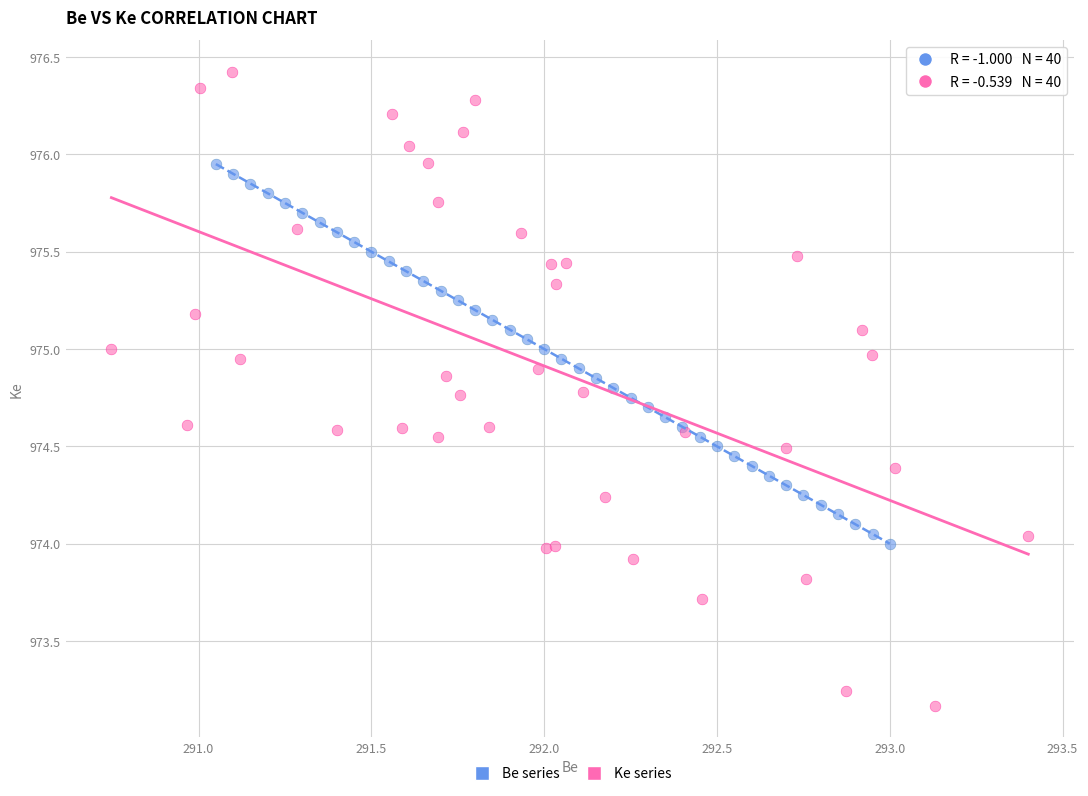

Which series contains the highest Y value?

Ke series